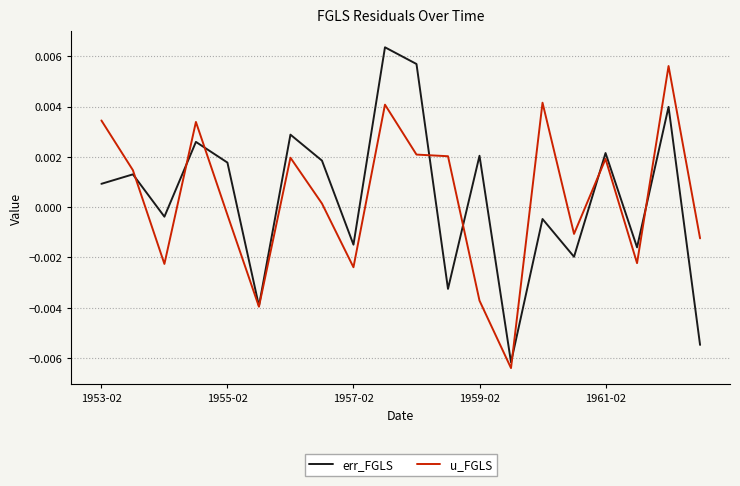

Rank the series by their maximum value, from lowest to highest.

u_FGLS, err_FGLS